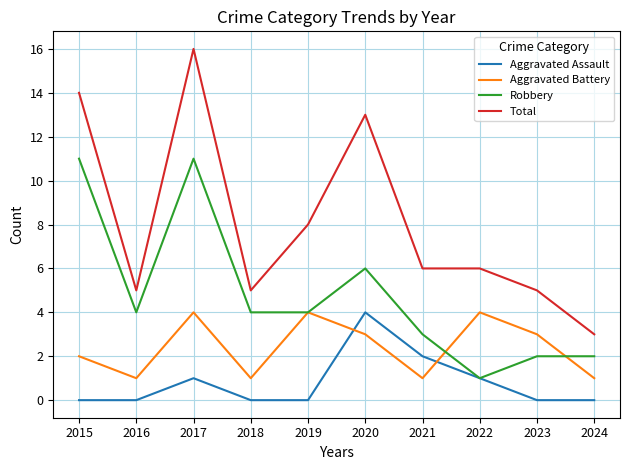

True or false: Aggravated Assault has a value of 3 at 2024.

False